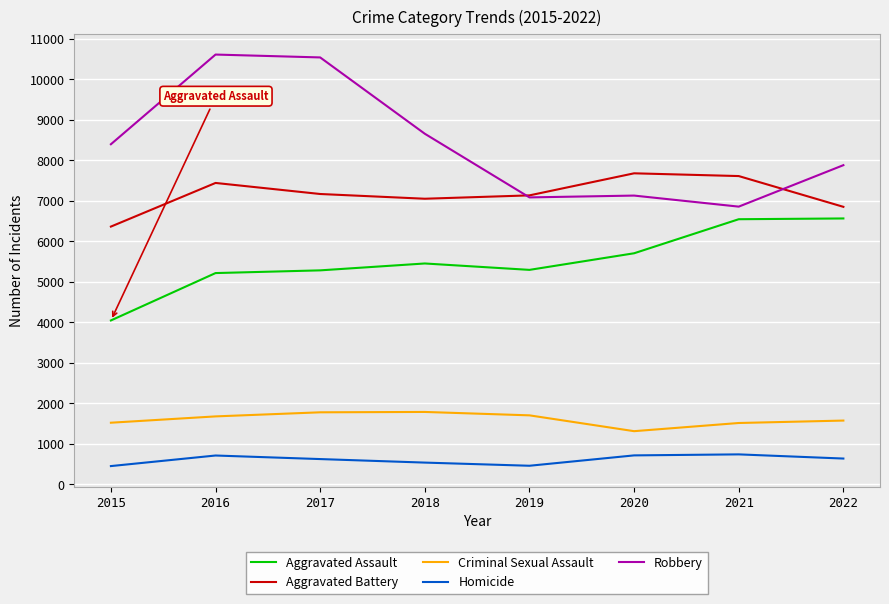

Which series has the widest spread of values?

Robbery